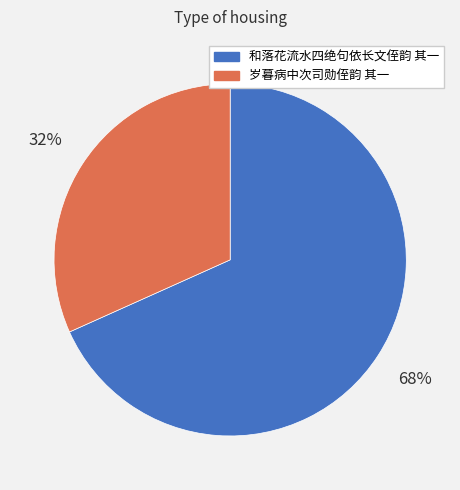

True or false: 岁暮病中次司勋侄韵 其一 accounts for 26% of the total.

False